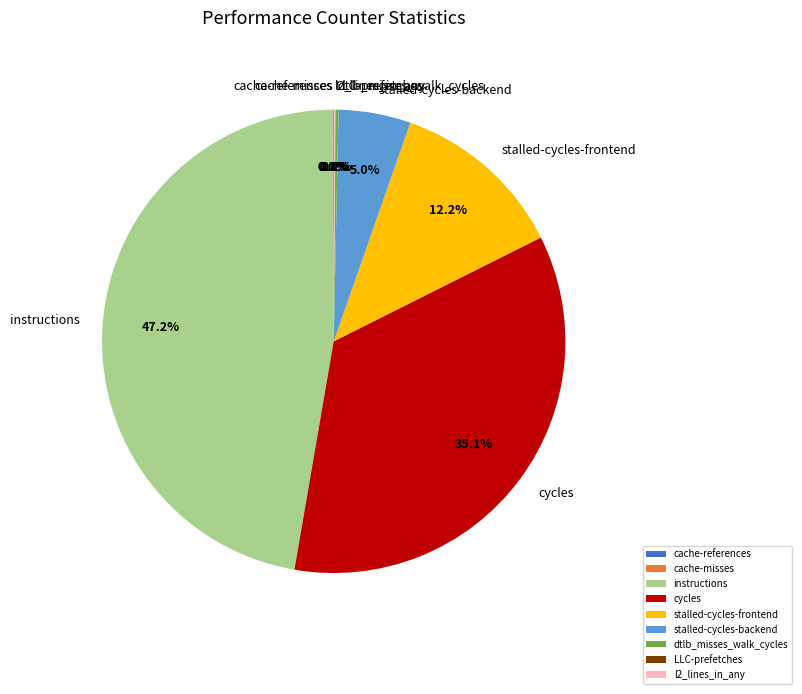

To the nearest percent, what is the difference between the largest and smallest slice percentages?

47%